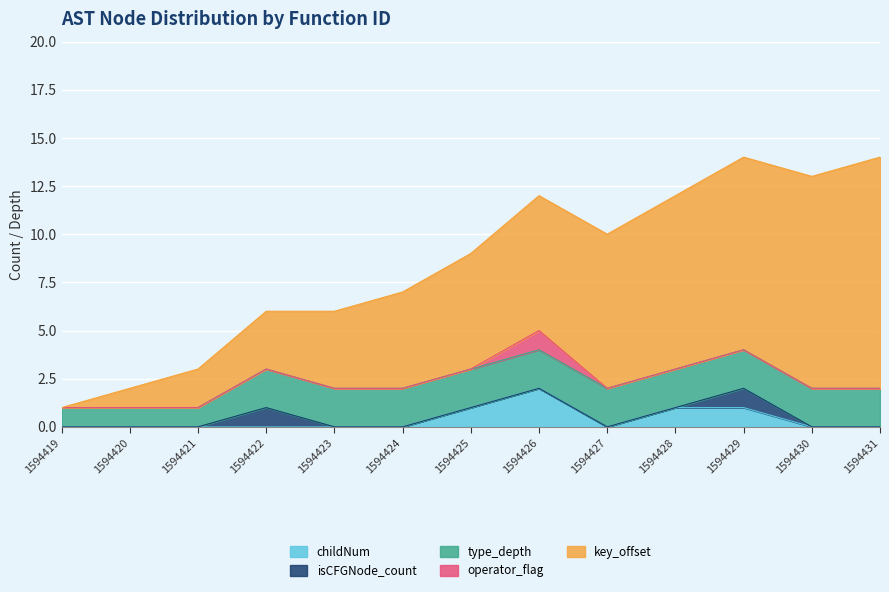

Does the chart display data point markers on the line(s)?

No